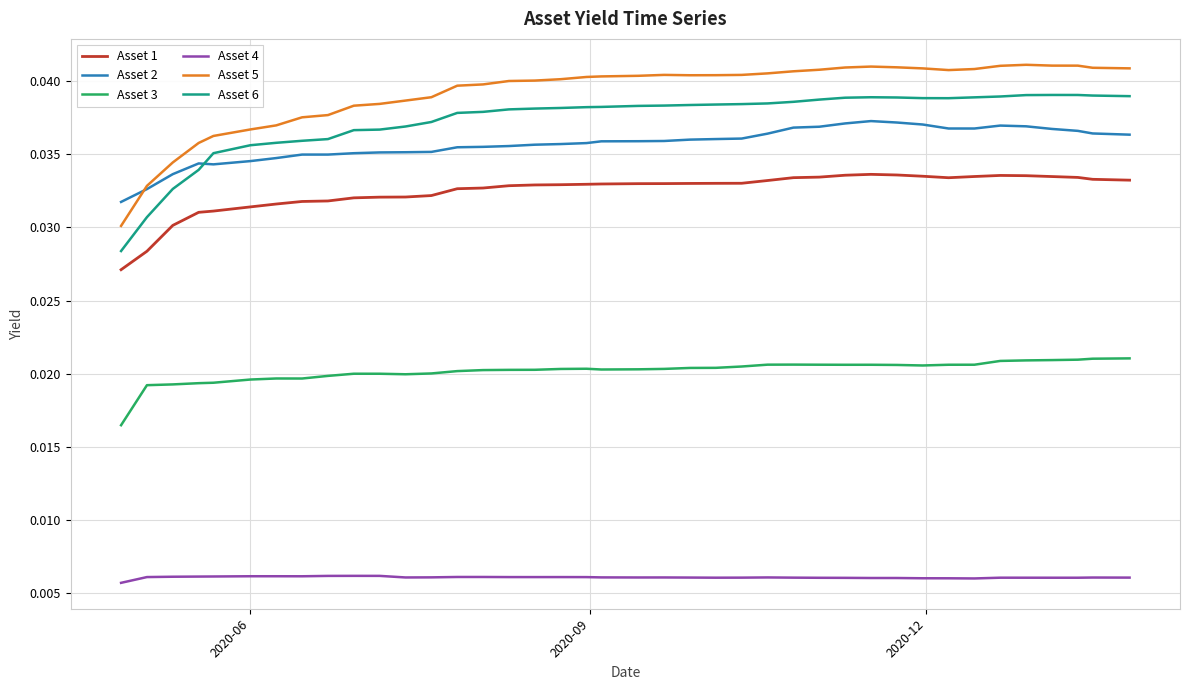

True or false: Asset 4 and Asset 3 intersect in this chart.

False